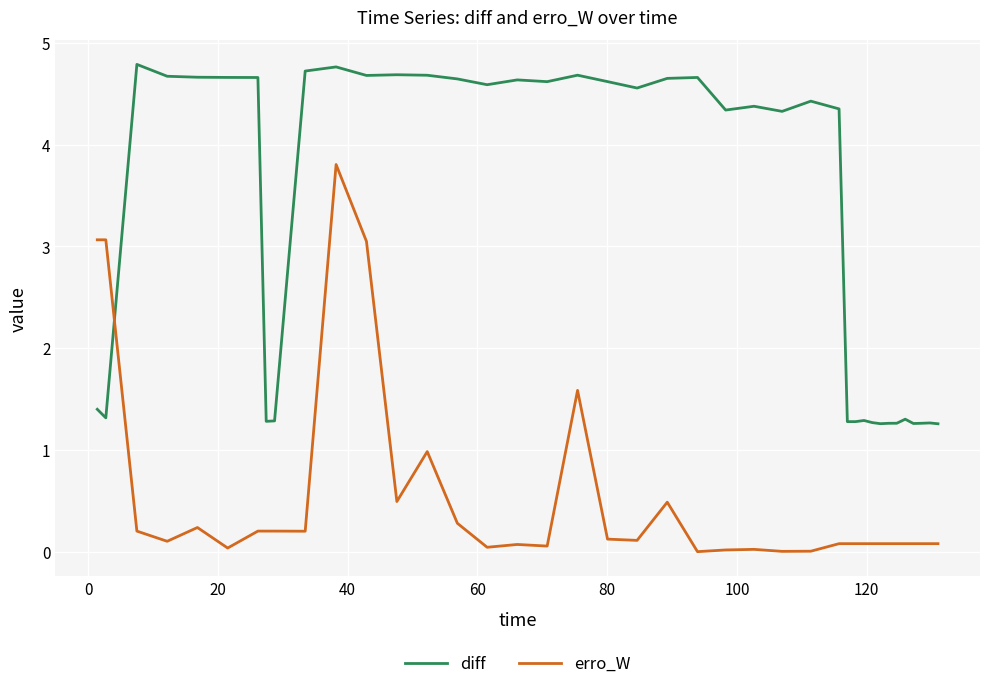

What is the minimum value for diff?

1.3